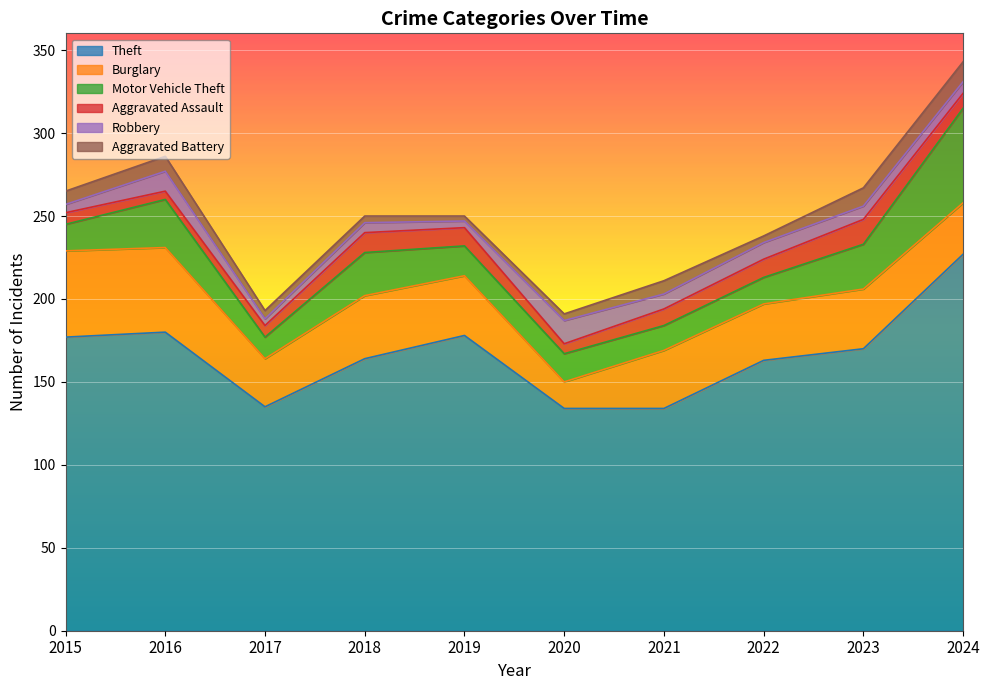

List the labels in order of Burglary value, largest first.

2015, 2016, 2018, 2019, 2023, 2021, 2022, 2024, 2017, 2020